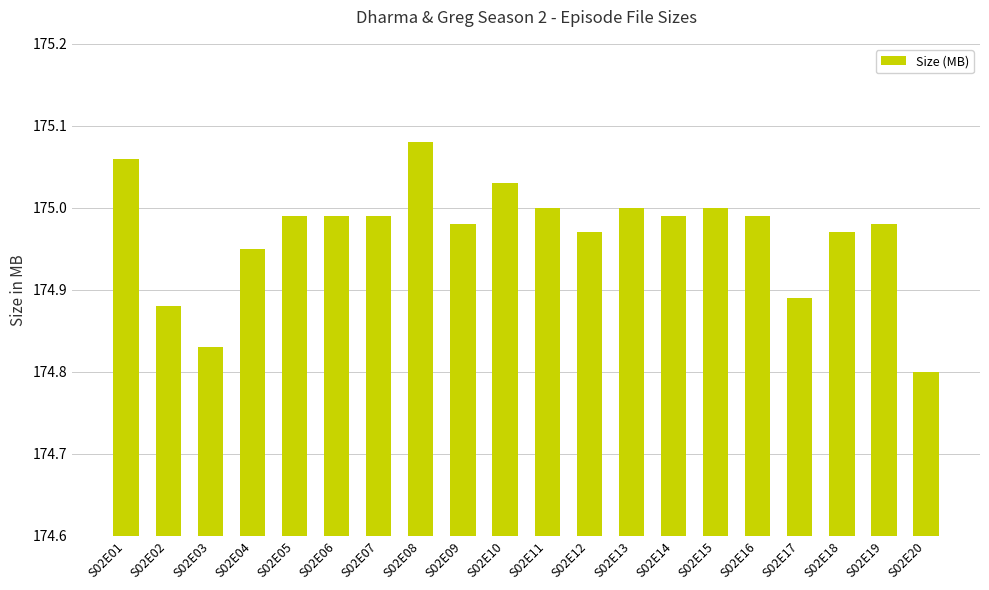

Does the chart contain any negative values?

No